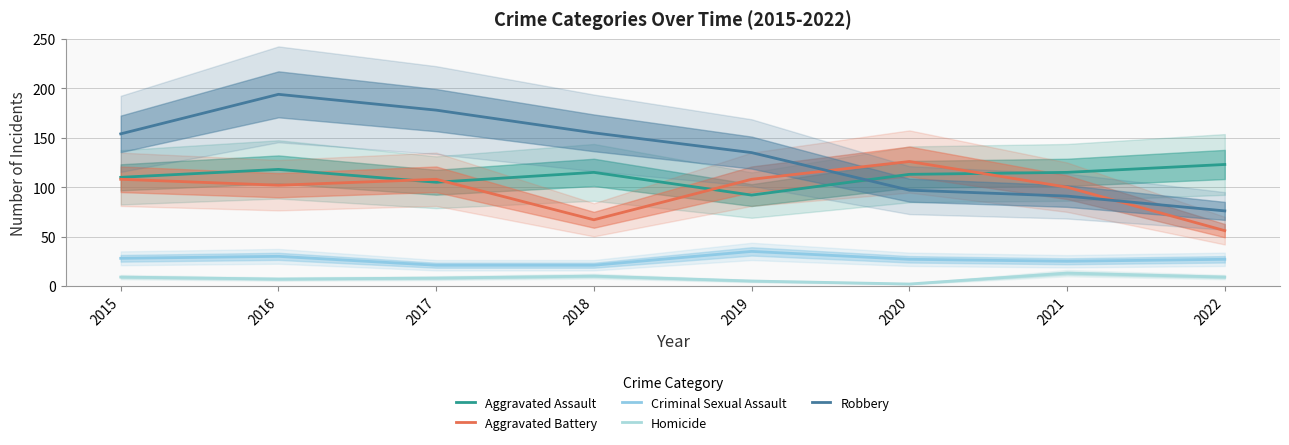

Which series has the widest spread of values?

Robbery